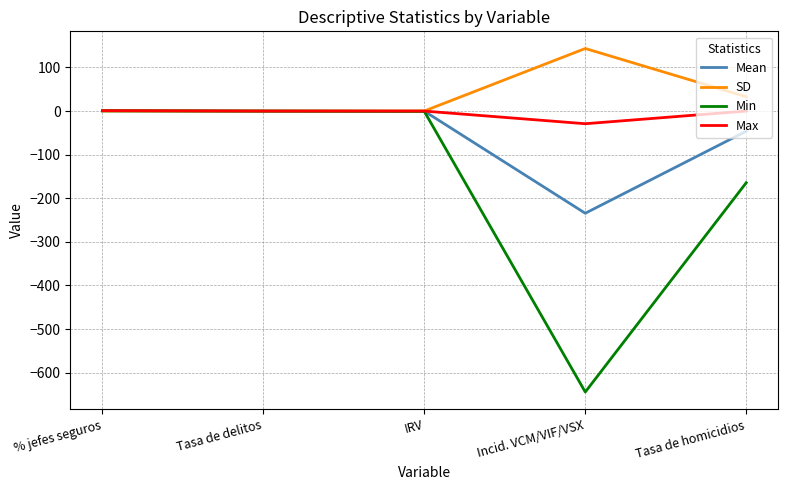

At which label does Mean reach its minimum?

Incid. VCM/VIF/VSX